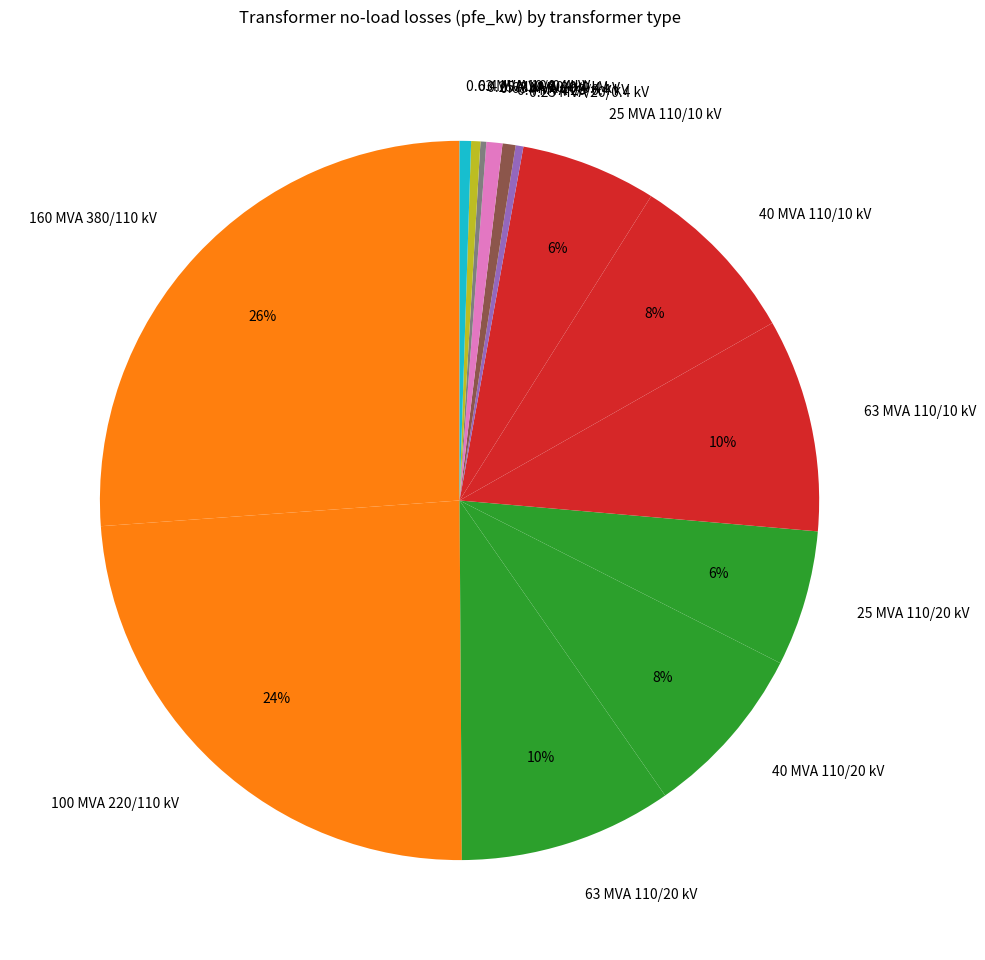

What percentage is the 0.63 MVA 20/0.4 kV slice, to the nearest percent?

1%